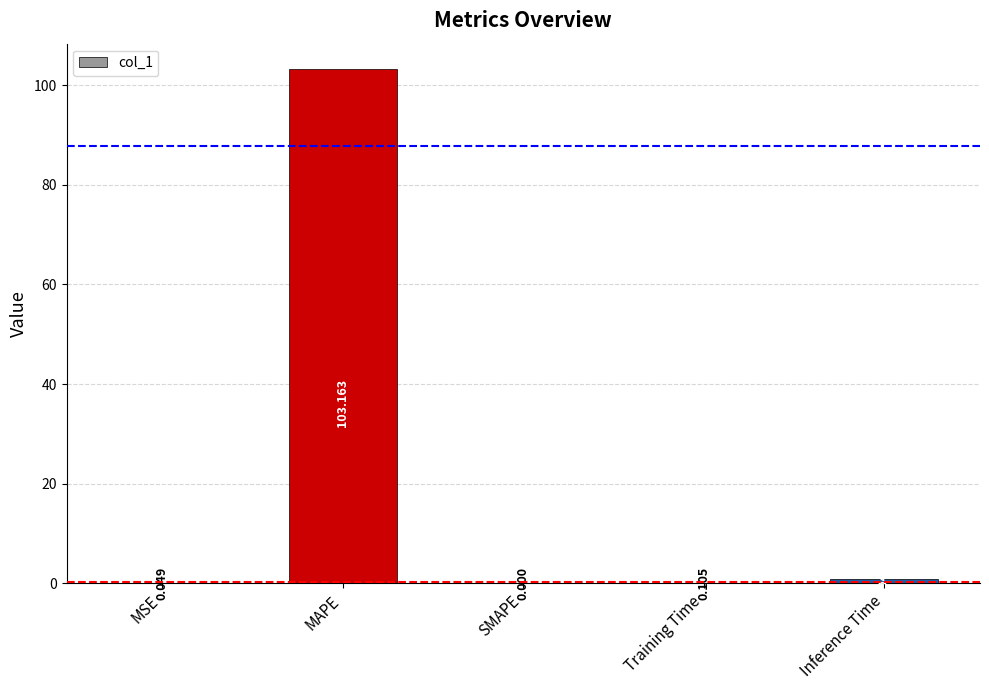

What is the change in value from SMAPE to Training Time?

+0.1